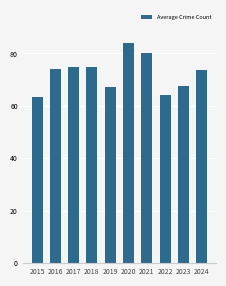

How many series are shown in this chart?

1